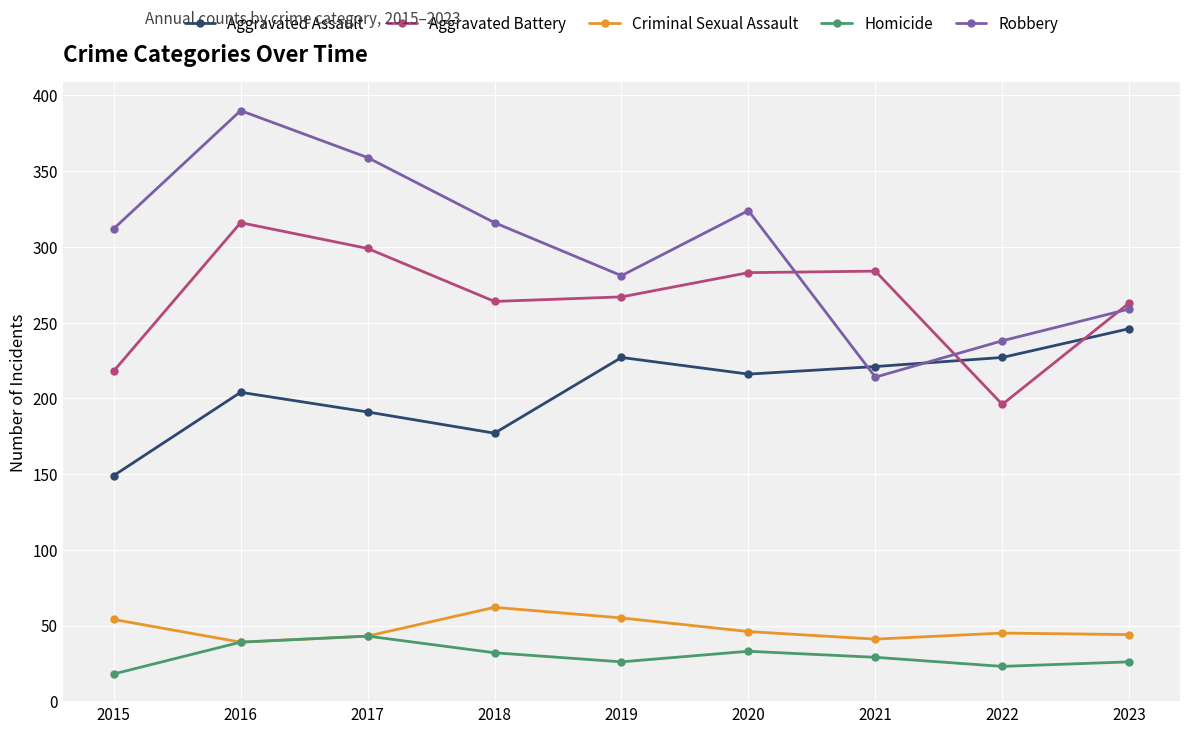

Rank the series by their maximum value, from highest to lowest.

Robbery, Aggravated Battery, Aggravated Assault, Criminal Sexual Assault, Homicide